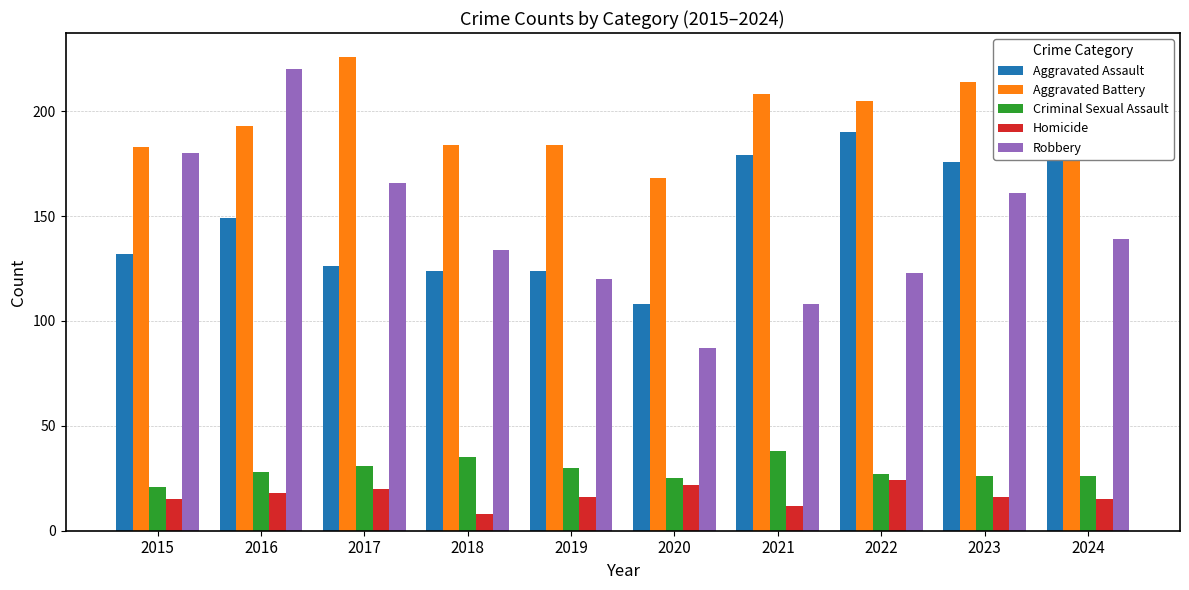

What is the value of the Criminal Sexual Assault bar at the 7th from the left?

38